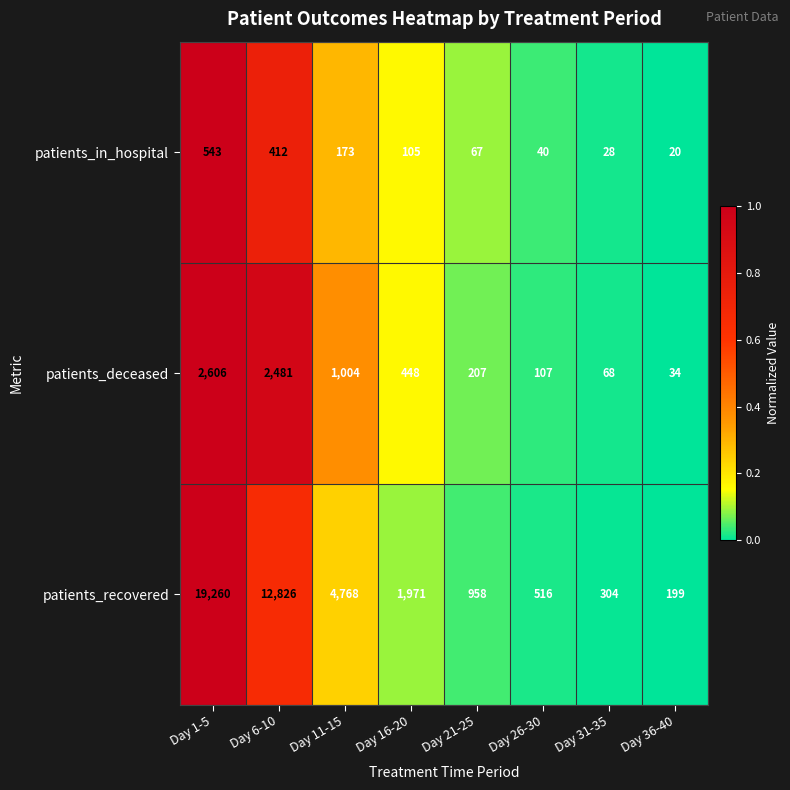

Reading left to right, extract all data points from this chart.

patients_in_hospital: Day 1-5=543	Day 6-10=412	Day 11-15=173	Day 16-20=105	Day 21-25=67	Day 26-30=40	Day 31-35=28	Day 36-40=20
patients_deceased: Day 1-5=2606	Day 6-10=2481	Day 11-15=1004	Day 16-20=448	Day 21-25=207	Day 26-30=107	Day 31-35=68	Day 36-40=34
patients_recovered: Day 1-5=19260	Day 6-10=12826	Day 11-15=4768	Day 16-20=1971	Day 21-25=958	Day 26-30=516	Day 31-35=304	Day 36-40=199